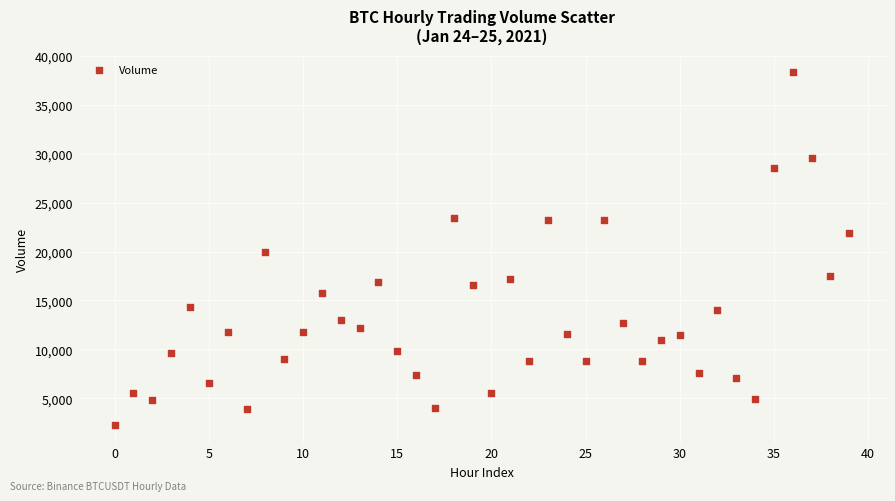

What is the range of Y values (max minus min)?

36076.6